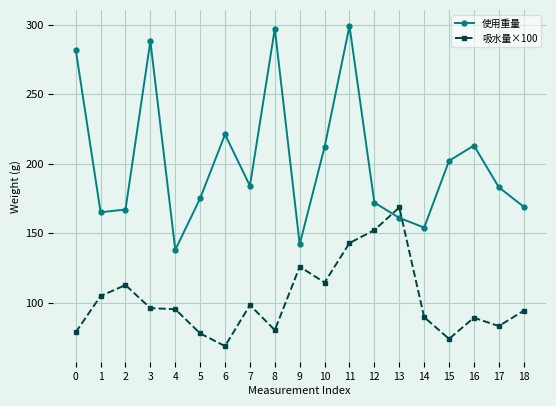

Which series has the largest total across all categories?

使用重量